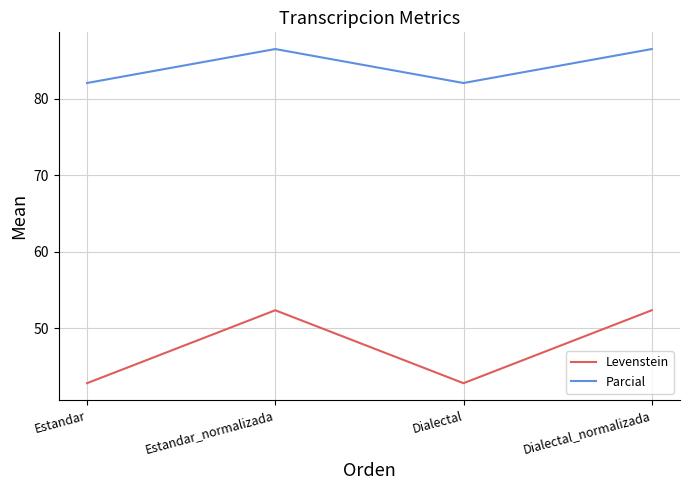

Reading left to right, what are all the values shown in this chart?

Levenstein: Estandar=42.9	Estandar_normalizada=52.4	Dialectal=42.9	Dialectal_normalizada=52.4
Parcial: Estandar=82.1	Estandar_normalizada=86.5	Dialectal=82.1	Dialectal_normalizada=86.5